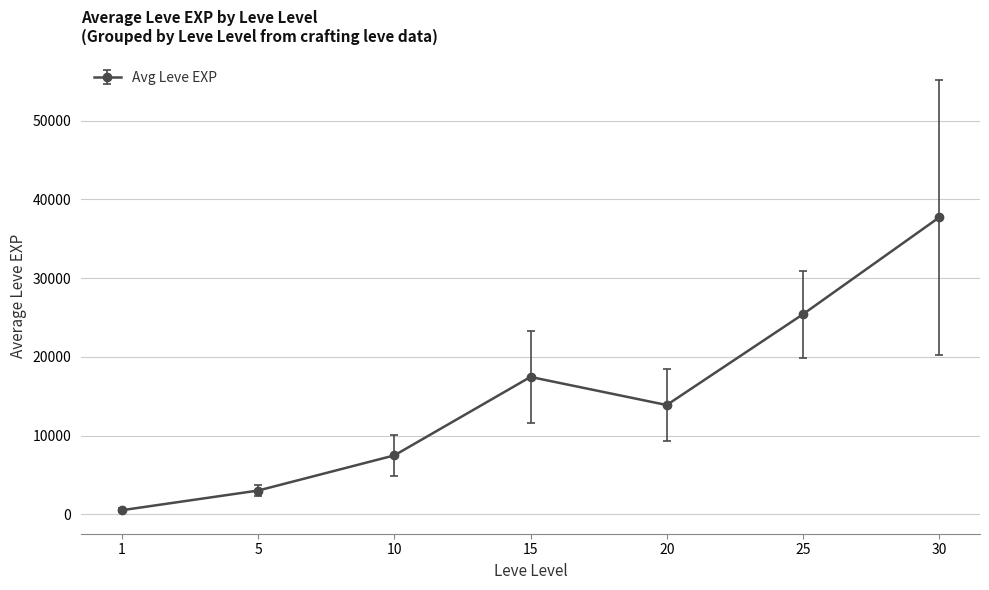

The chart shows a value of 9507 at 15. True or false?

False